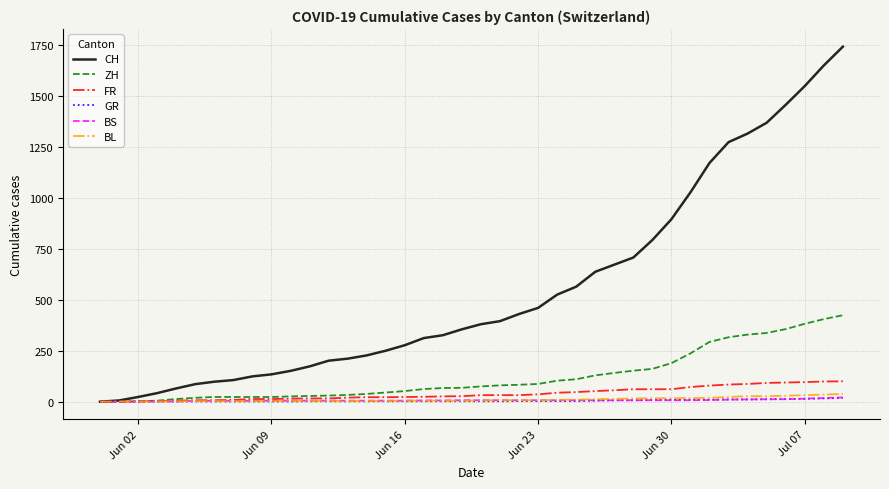

Which series has the largest total across all categories?

CH